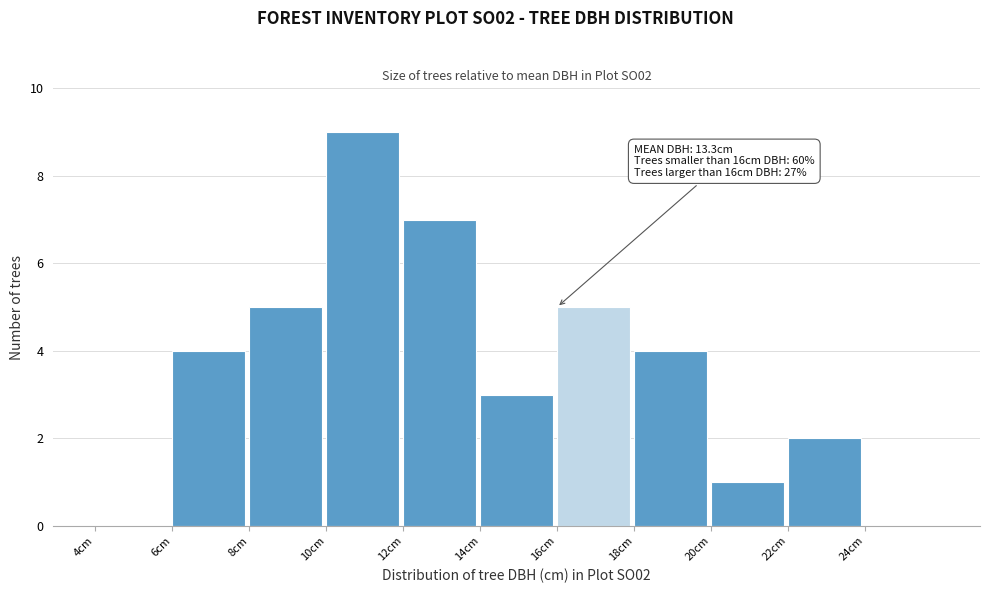

Which range on the x-axis has the tallest bar?

10 to 12